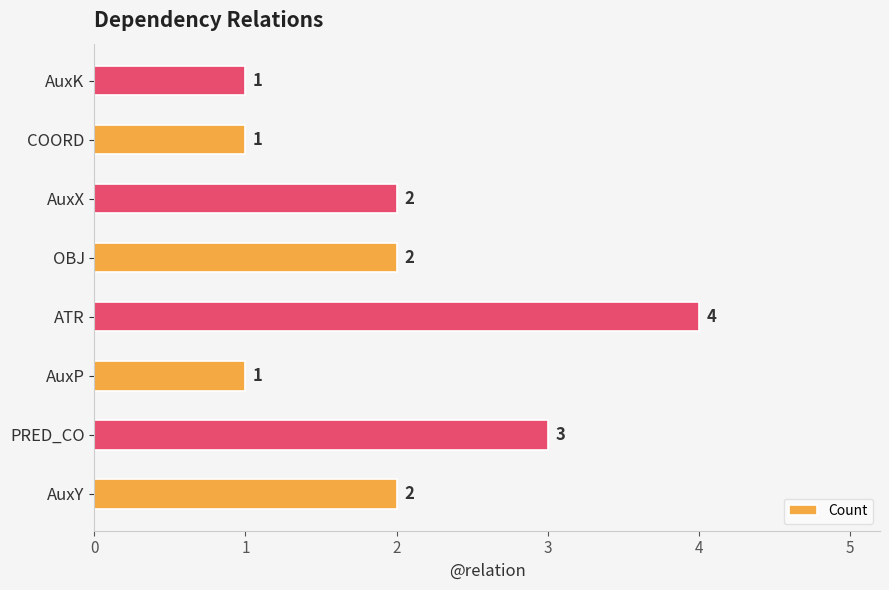

Is it true that the value at AuxP is 1?

True